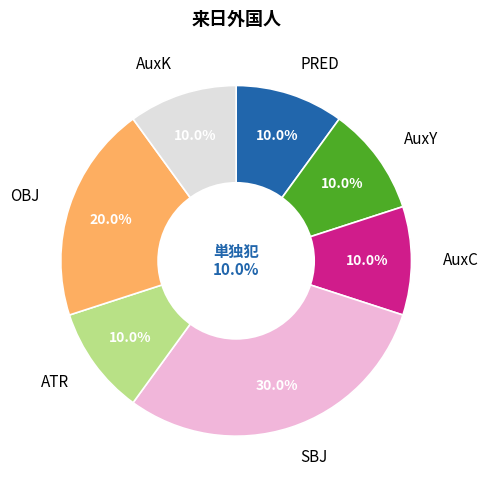

True or false: AuxC accounts for 4% of the total.

False